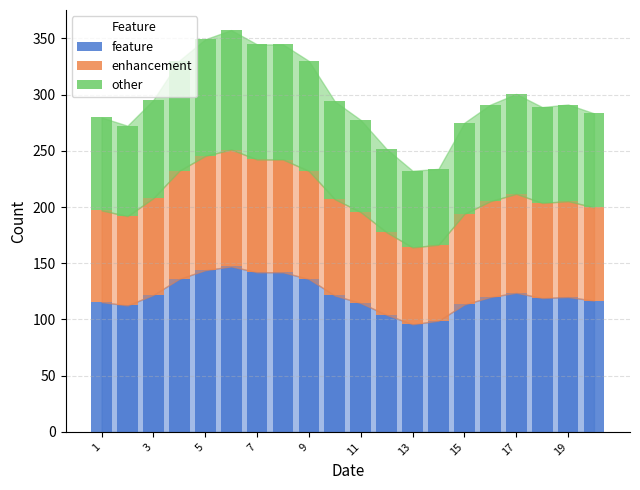

What is the maximum value for feature?

147.2